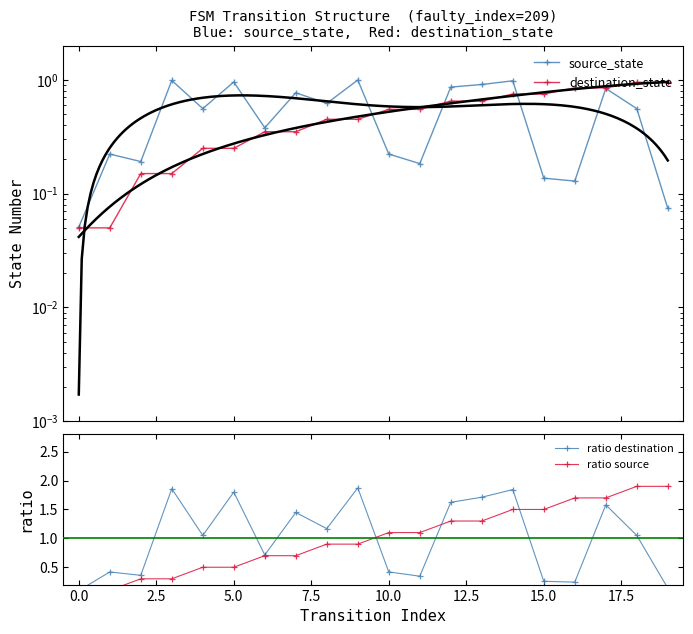

What is the spread (max minus min) of values at 2.5?

0.2